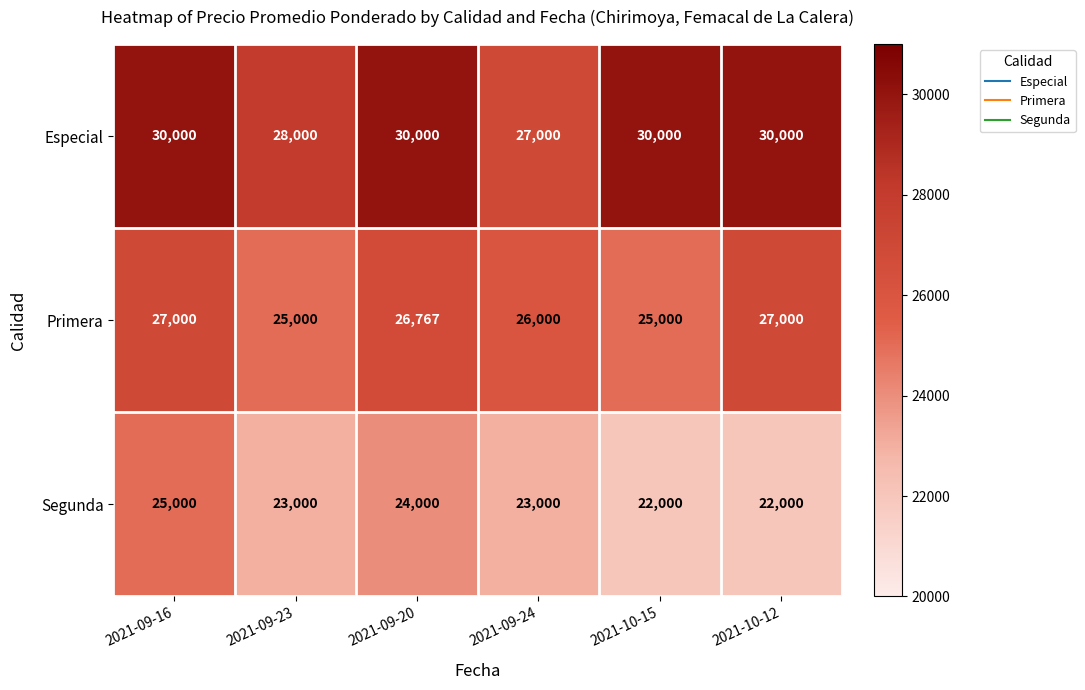

Which series has the largest total across all categories?

Especial